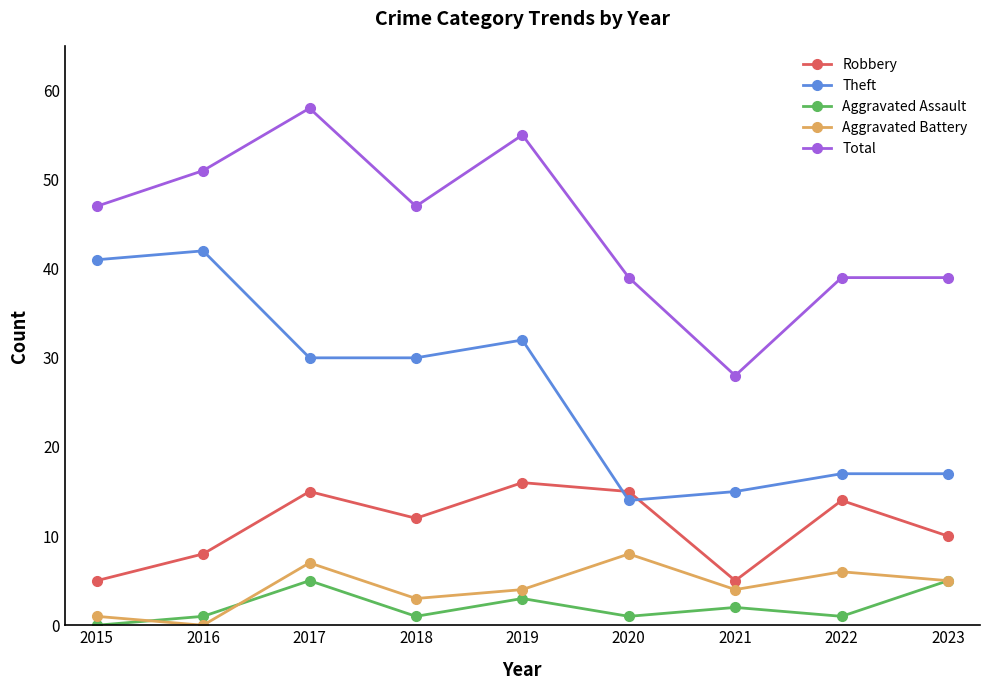

How many series are shown in this chart?

5